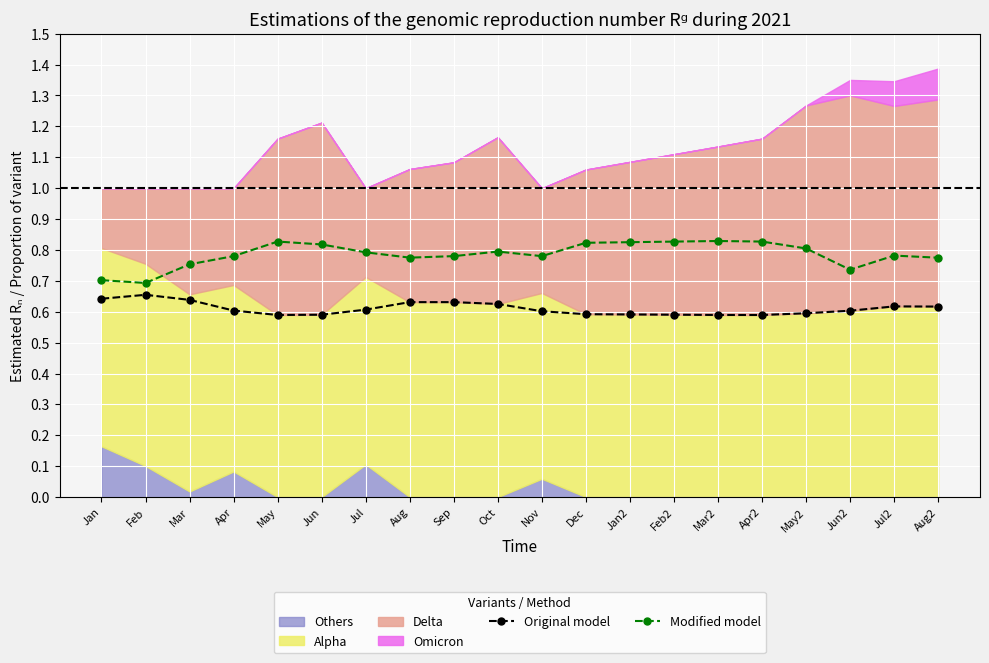

True or false: Modified model and Original model intersect in this chart.

False